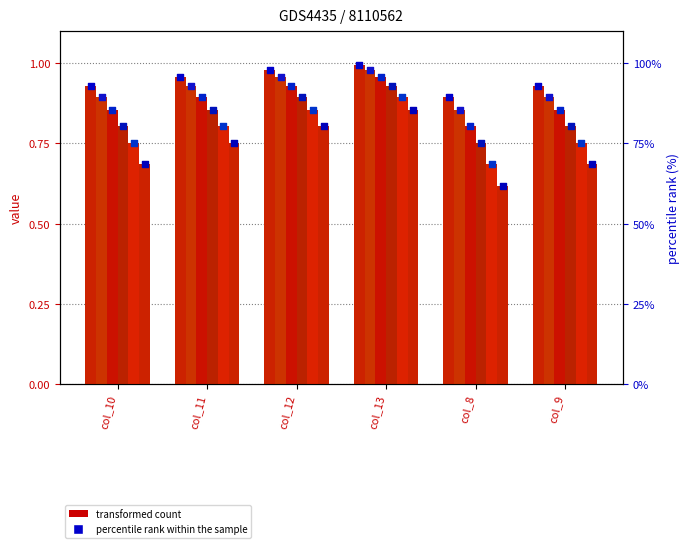

Is the value of rank 11 at col_10 greater than the value of rank 7 at col_13?

No